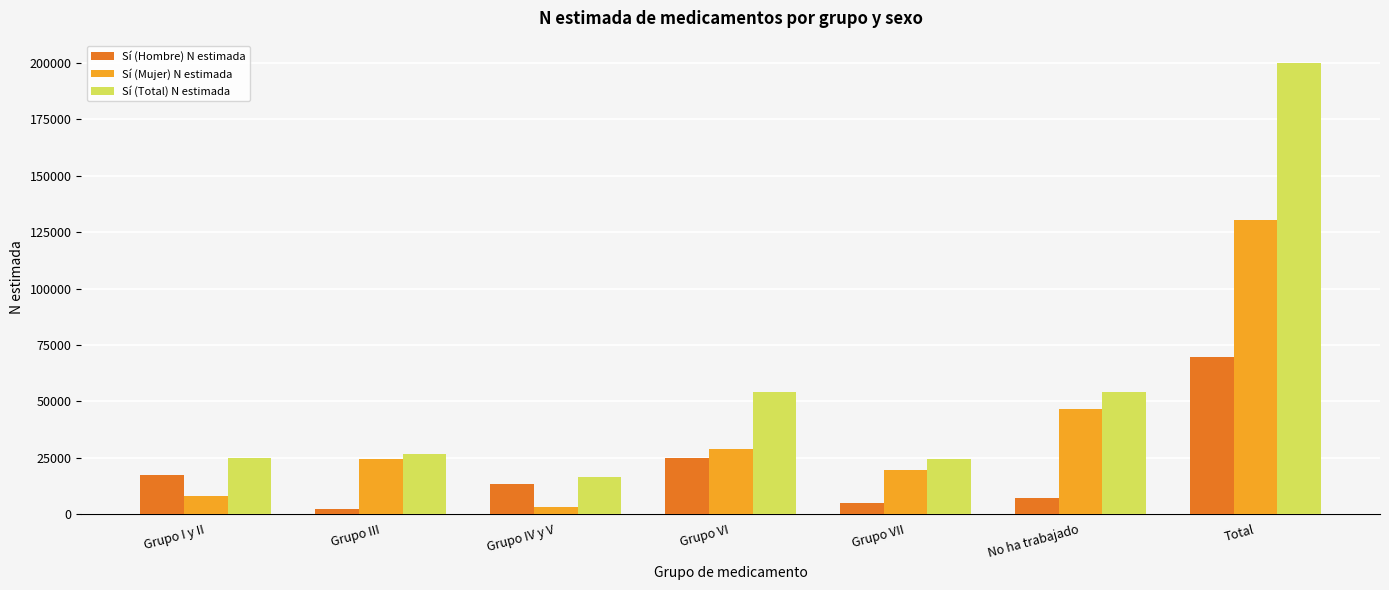

What is the minimum value for Sí (Mujer) N estimada?

3021